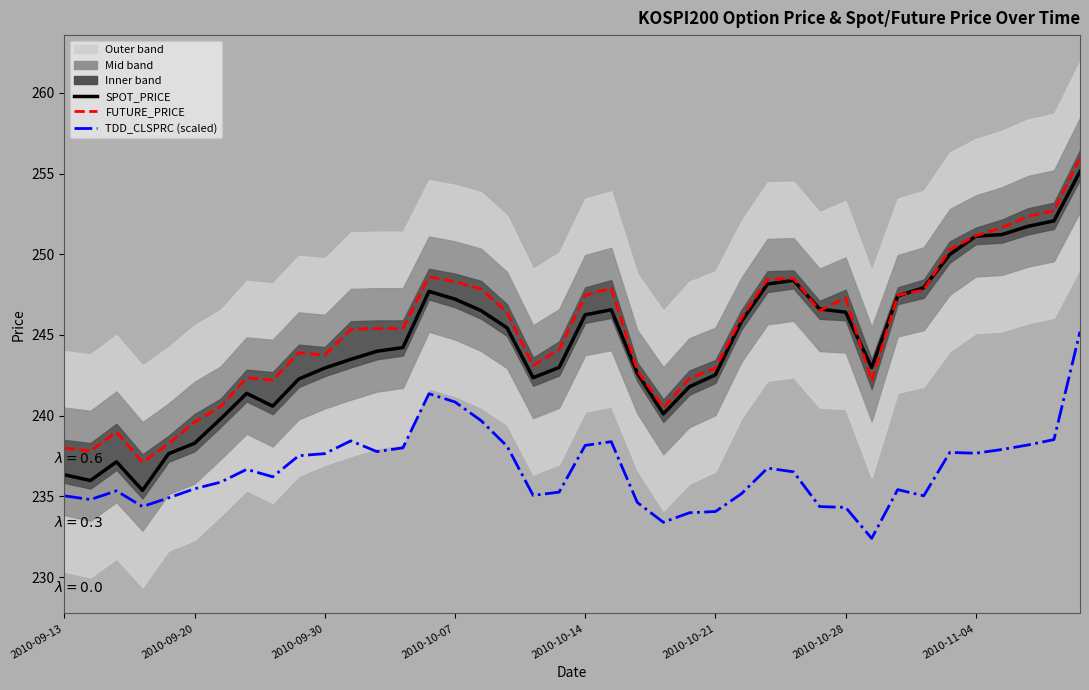

At which category is the sum across all series the highest?

39